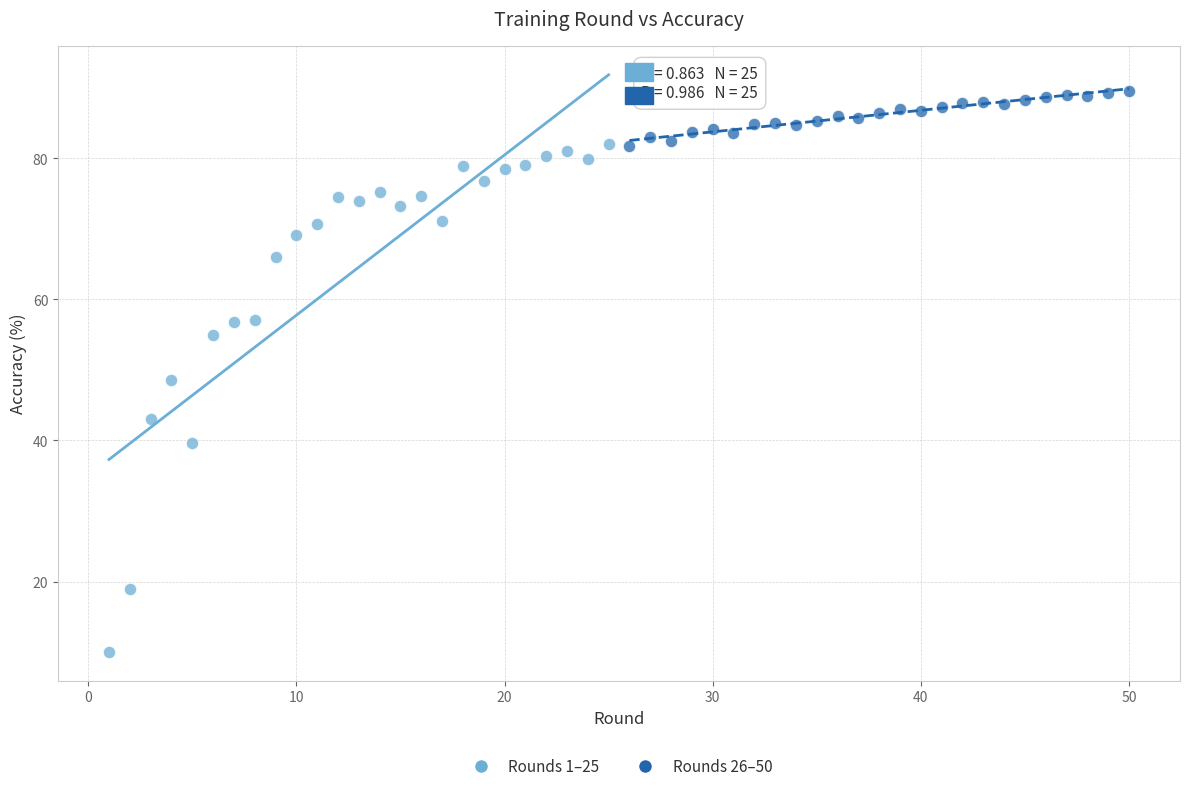

Which series contains the highest Y value?

Rounds 26–50